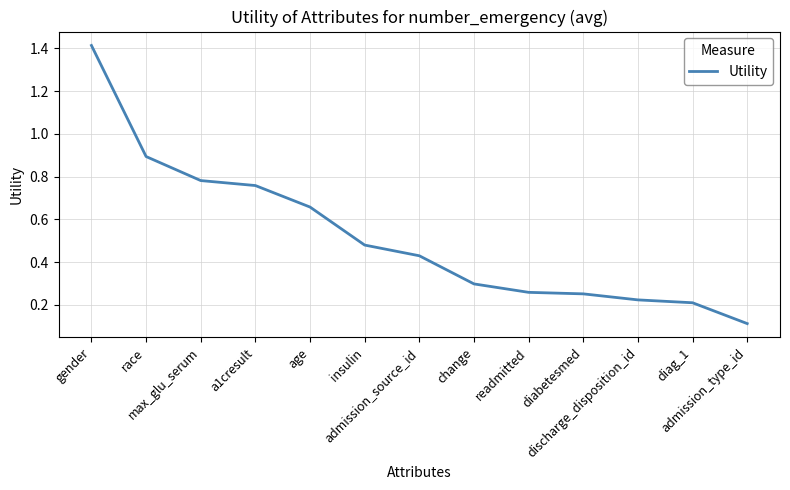

What is the sum of all values?

6.8